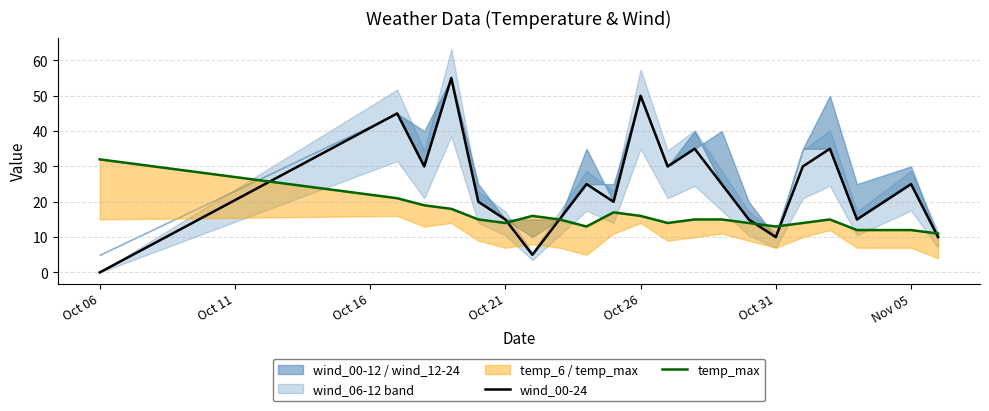

At which label does wind_00-24 reach its minimum?

Oct 06